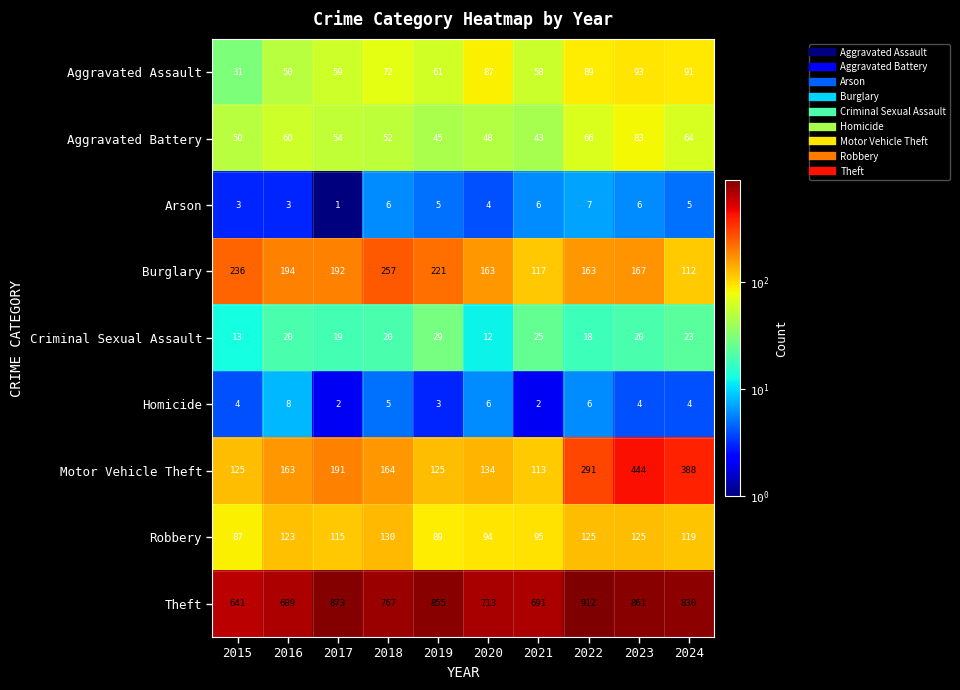

Is it true that Homicide equals 11 at 2016?

False